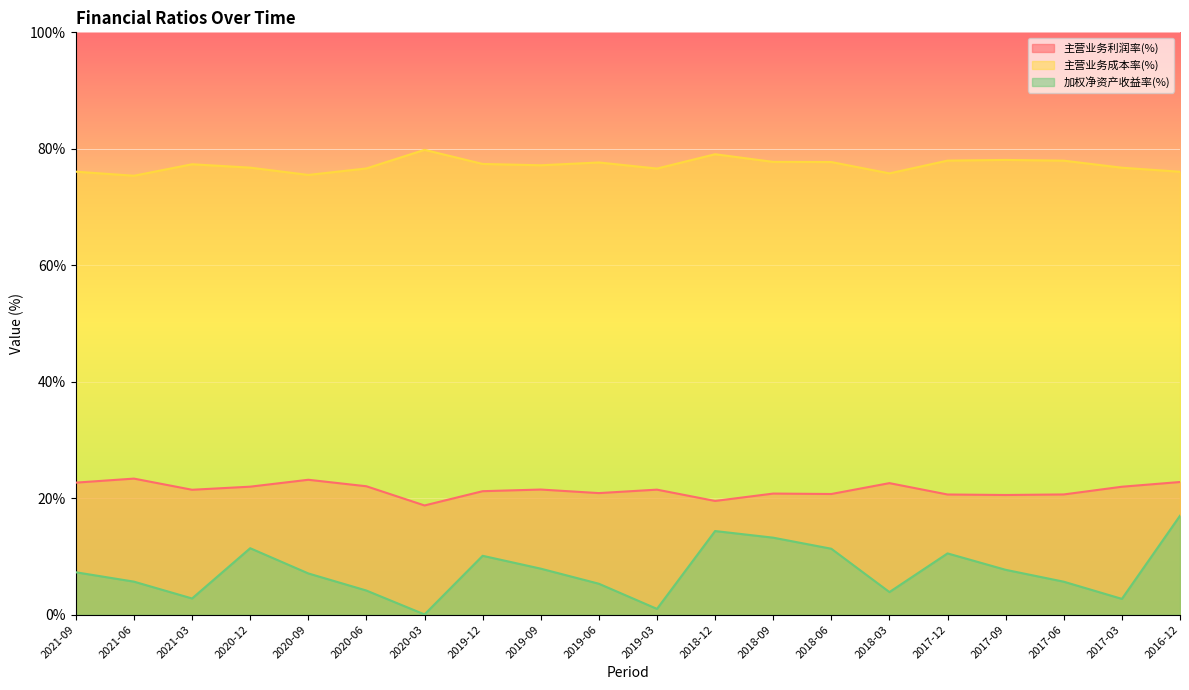

True or false: 加权净资产收益率(%) has a value of 7.3 at 2021-09.

True